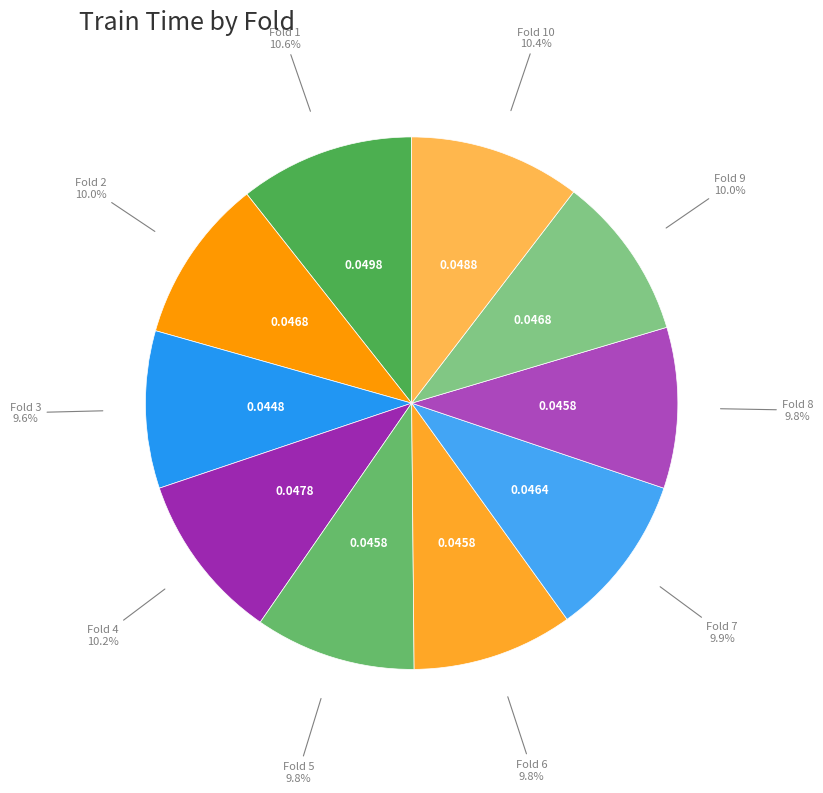

How many slices are in this pie chart?

10